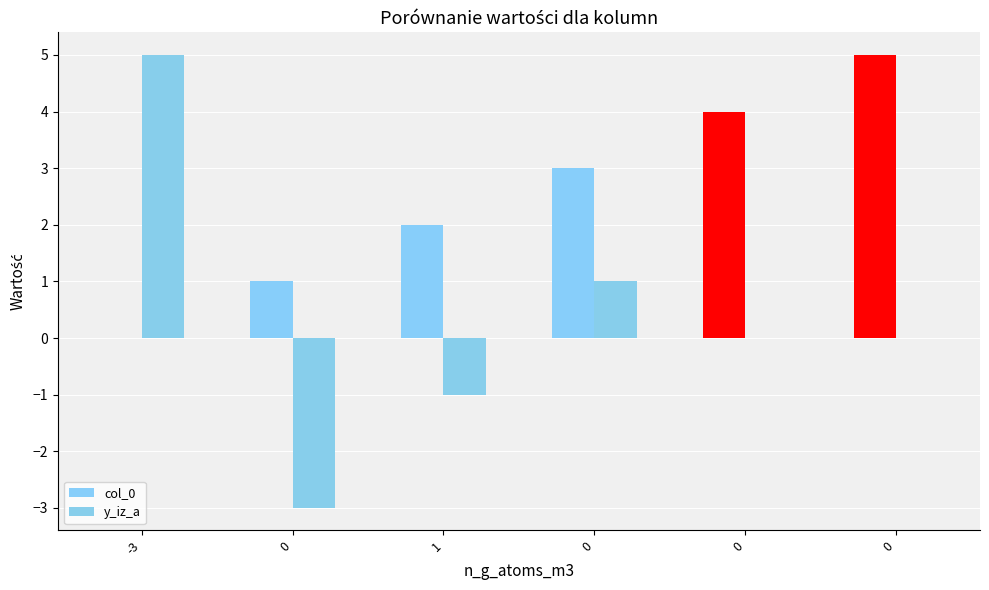

What is the difference between the highest and lowest values at 0?

4